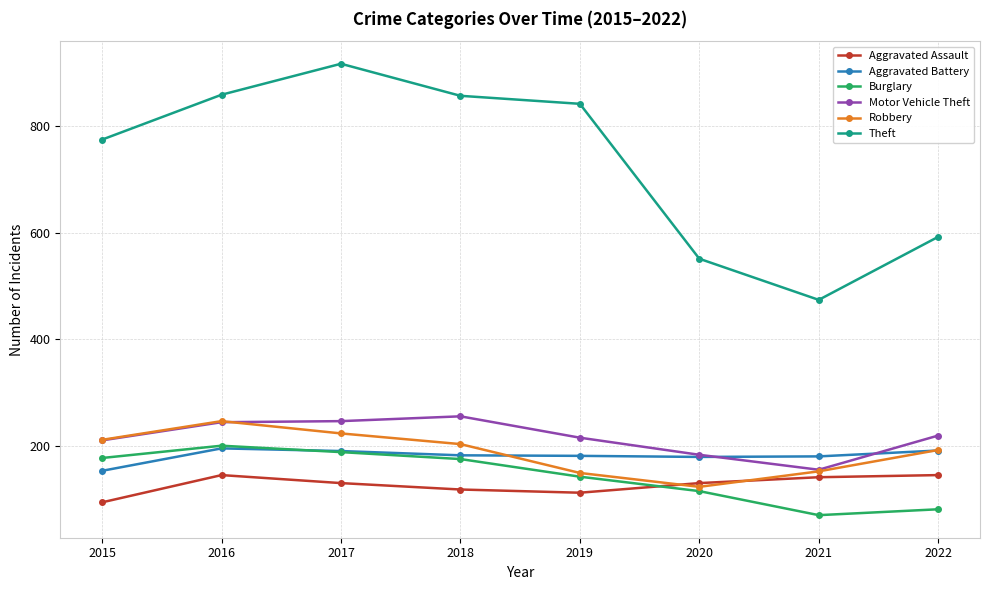

True or false: Aggravated Battery and Theft intersect in this chart.

False